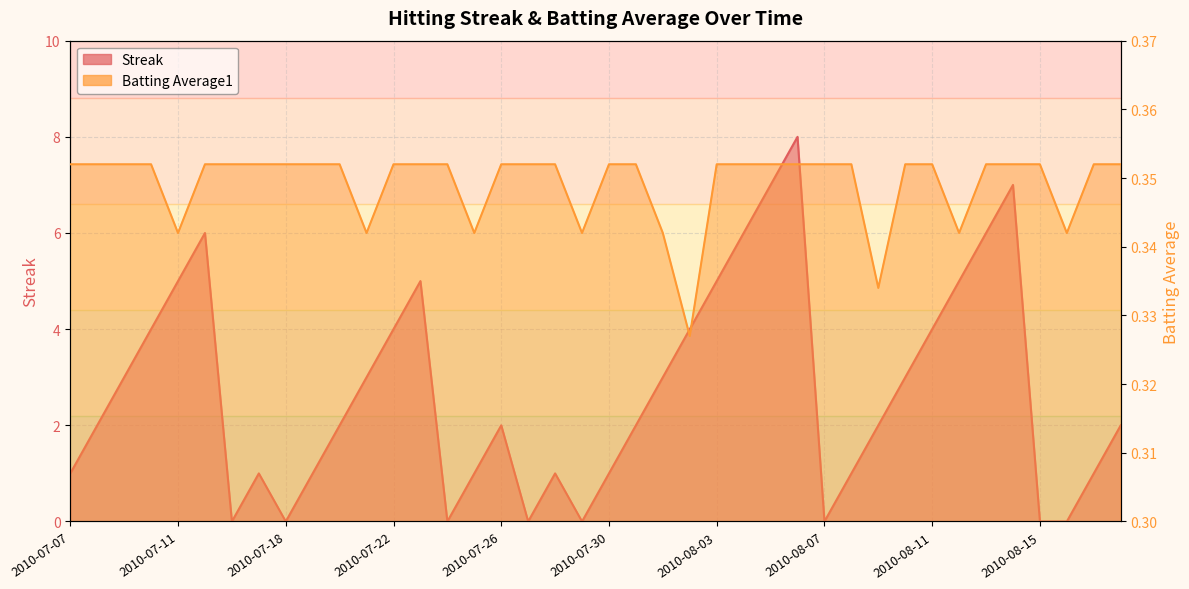

What is the difference between the maximum and minimum values in the Streak series?

8.0